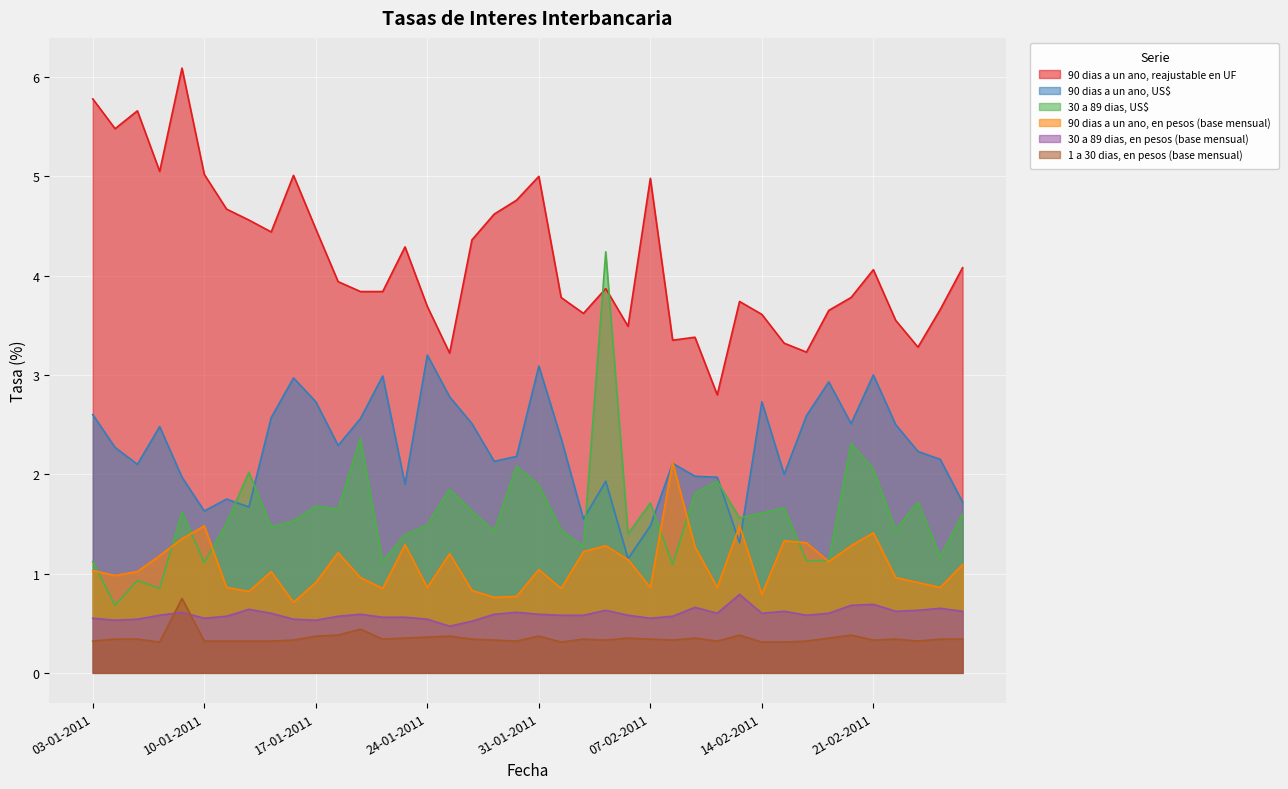

Which label corresponds to the smallest value in the chart?

06-01-2011